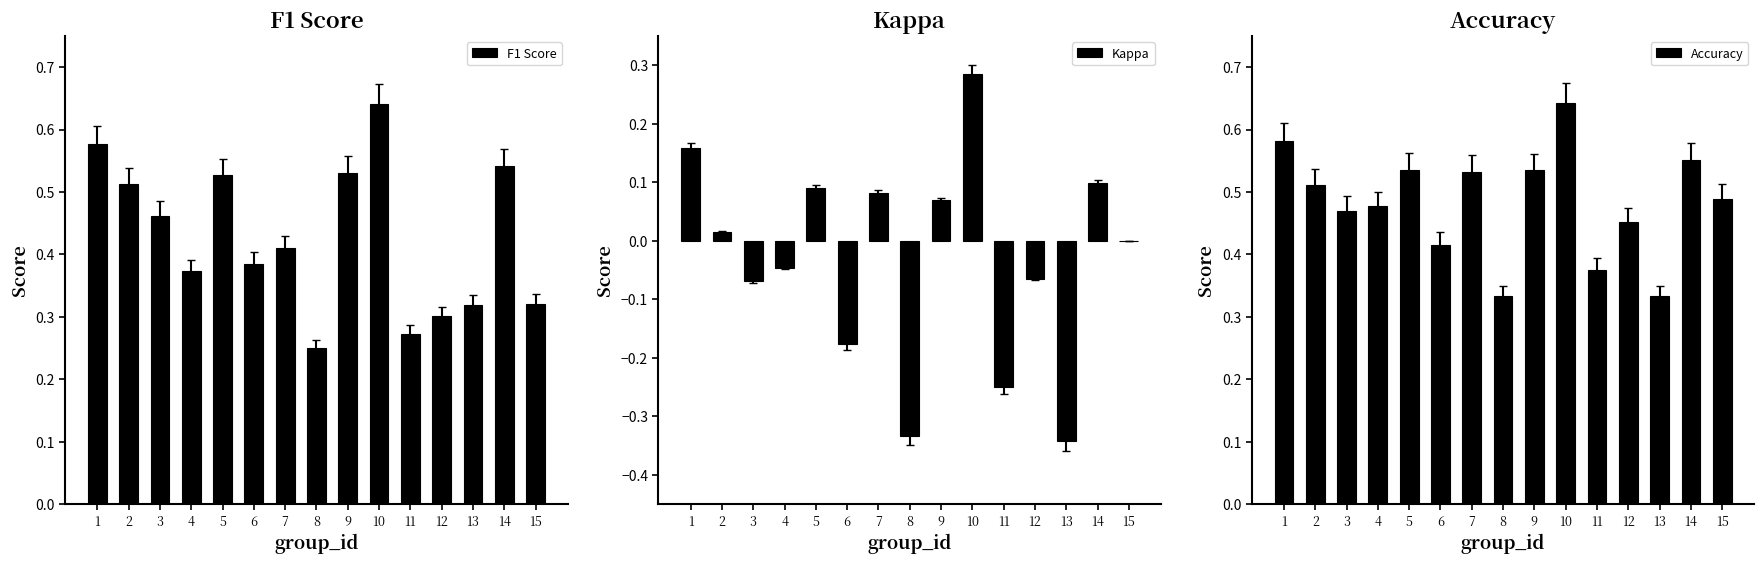

What is the approximate value of Accuracy at 8?

0.3